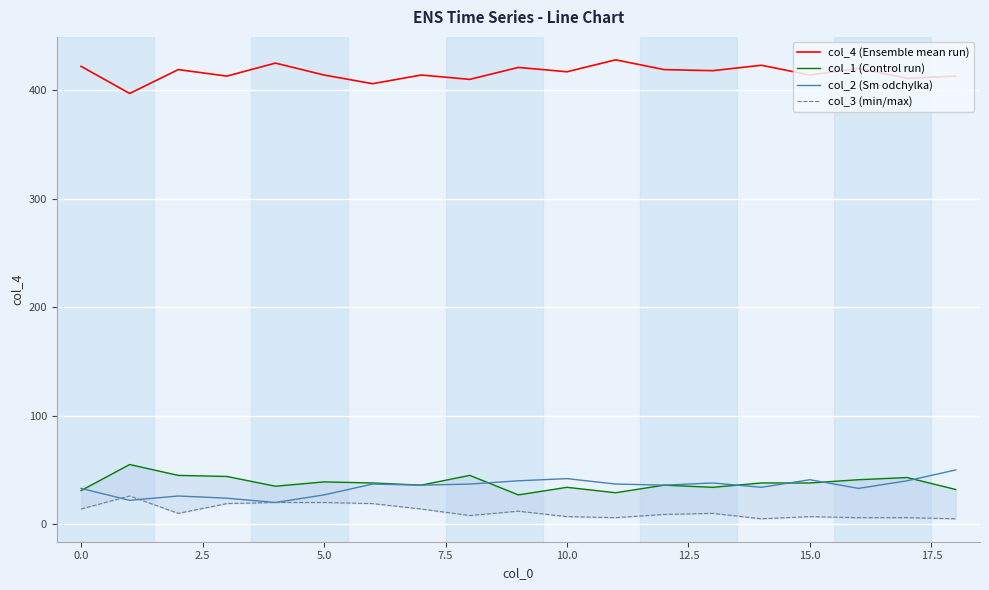

Where is col_1 (Control run) nearest to the value 41?

16